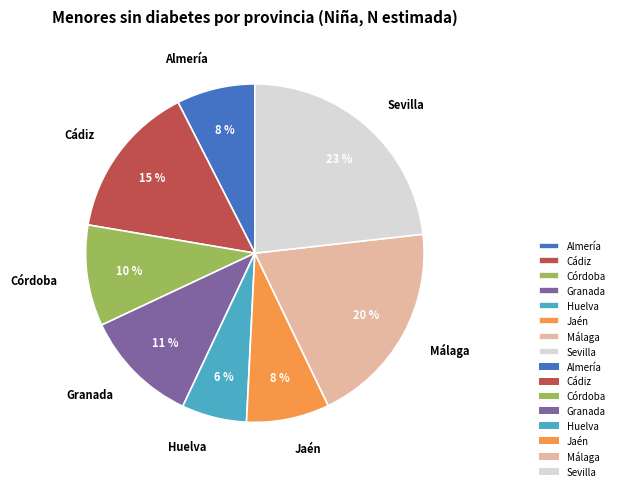

Which slice is the smallest?

Huelva